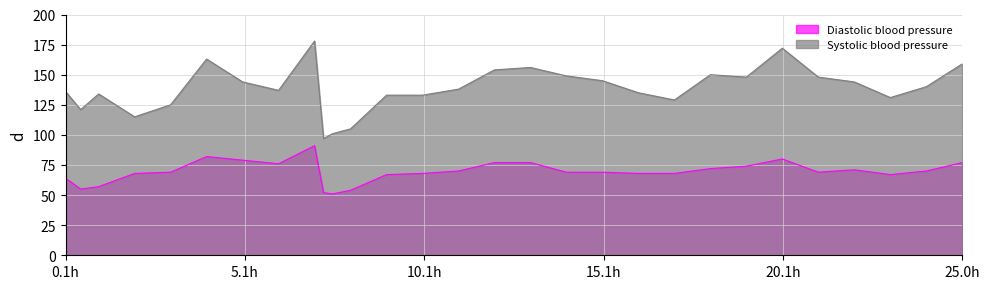

List the series in order of their overall mean, highest first.

Systolic blood pressure, Diastolic blood pressure